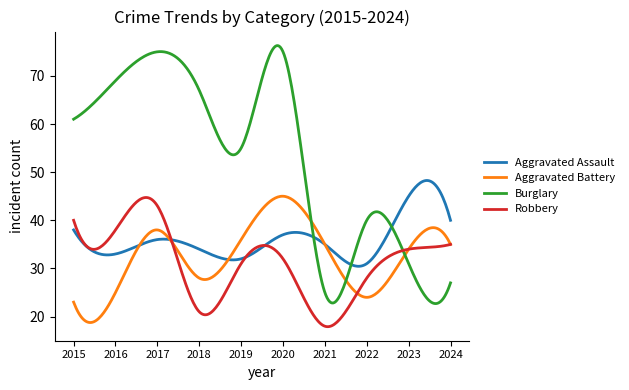

Which series has the largest range (max minus min)?

Burglary